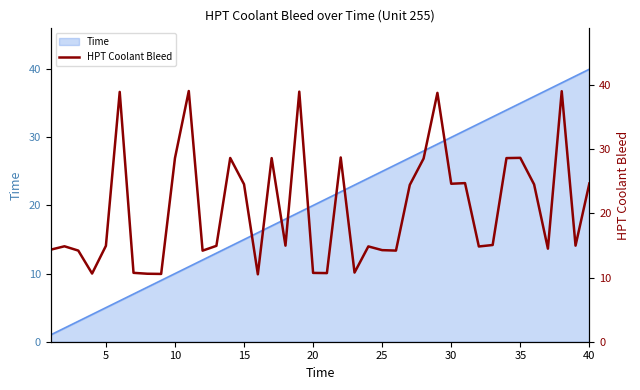

How many lines are shown in the chart?

1